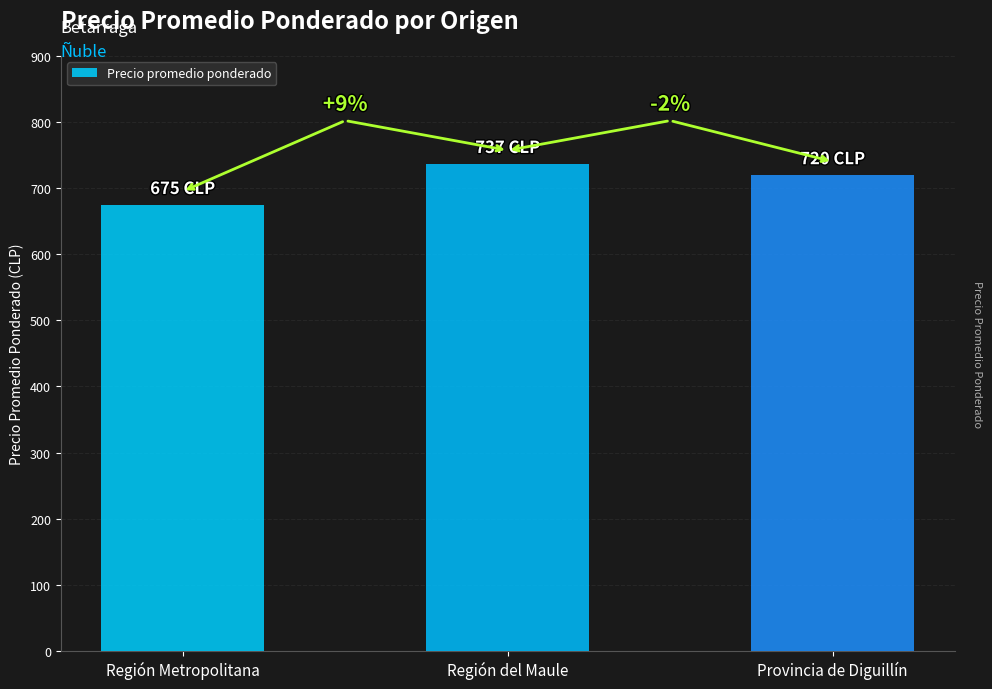

List the labels in order of value, smallest first.

Región Metropolitana, Provincia de Diguillín, Región del Maule